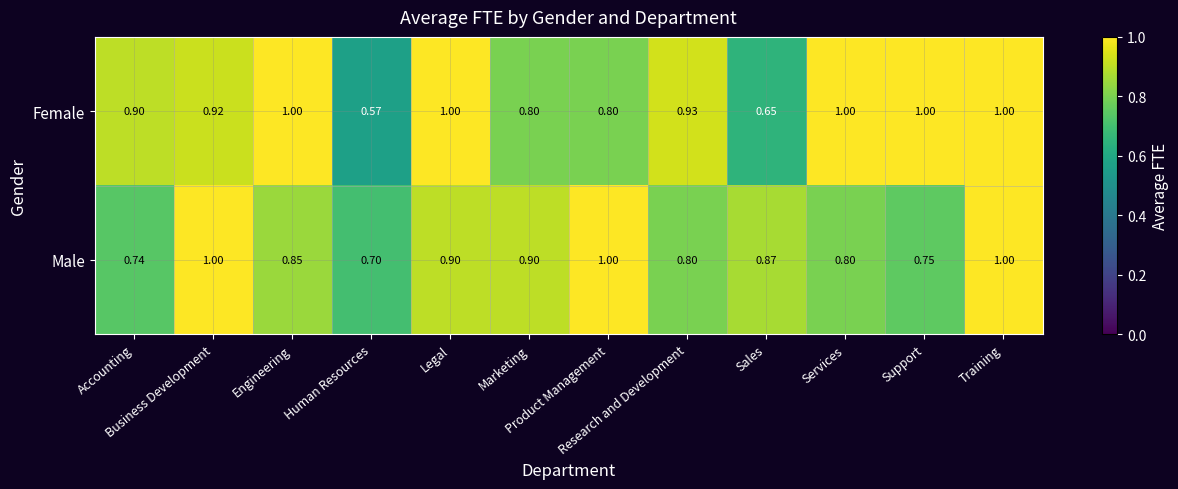

Rank the series at Human Resources from lowest to highest value.

Female, Male